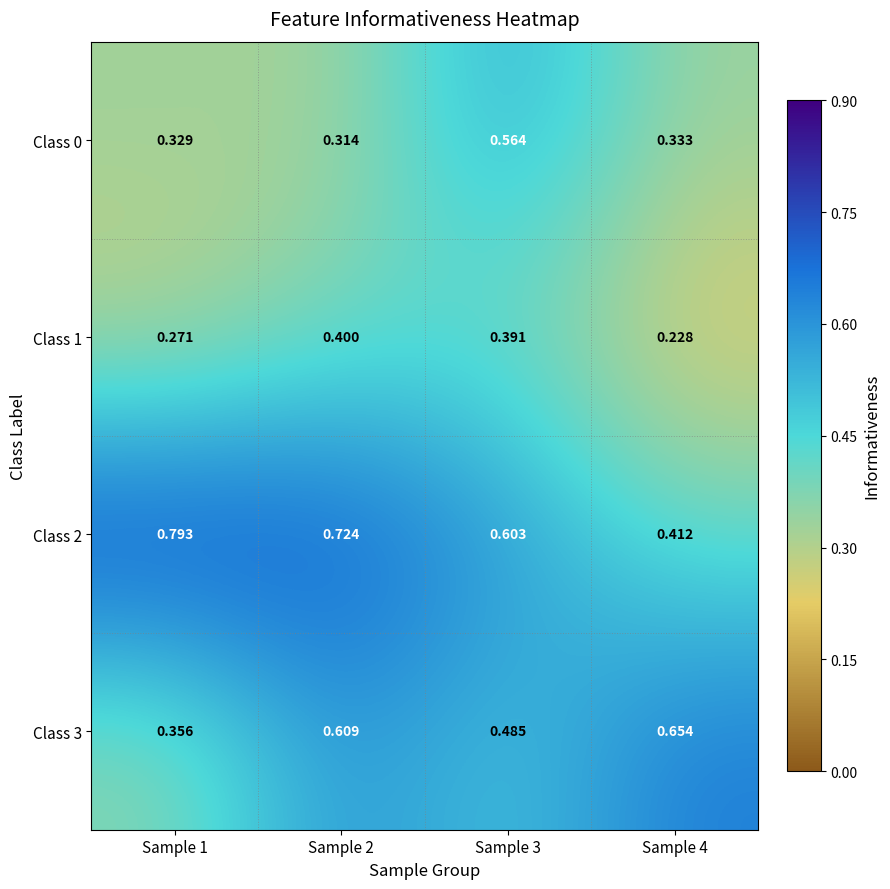

Is the value of Class 1 at Sample 4 greater than the value of Class 3 at Sample 2?

No